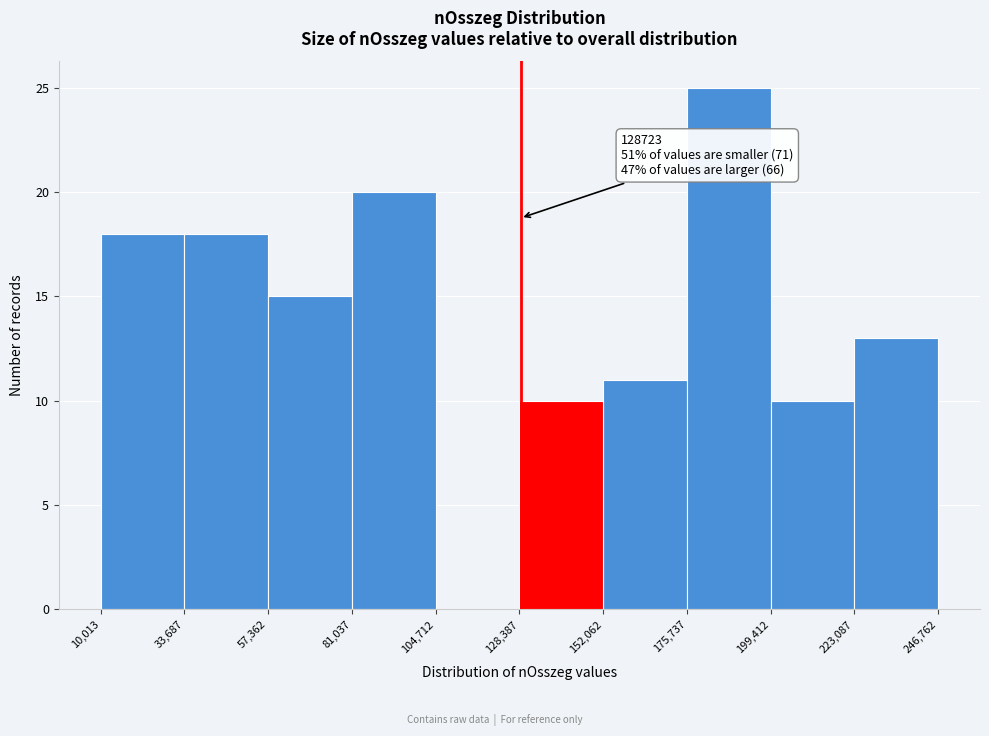

Which range on the x-axis has the tallest bar?

175,737 to 199,412